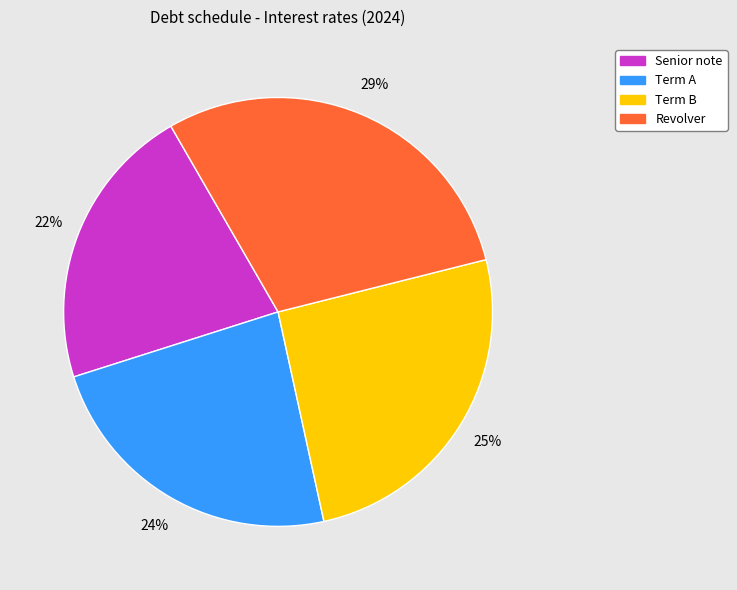

Do Senior note and Term A together represent more than half of the pie?

No